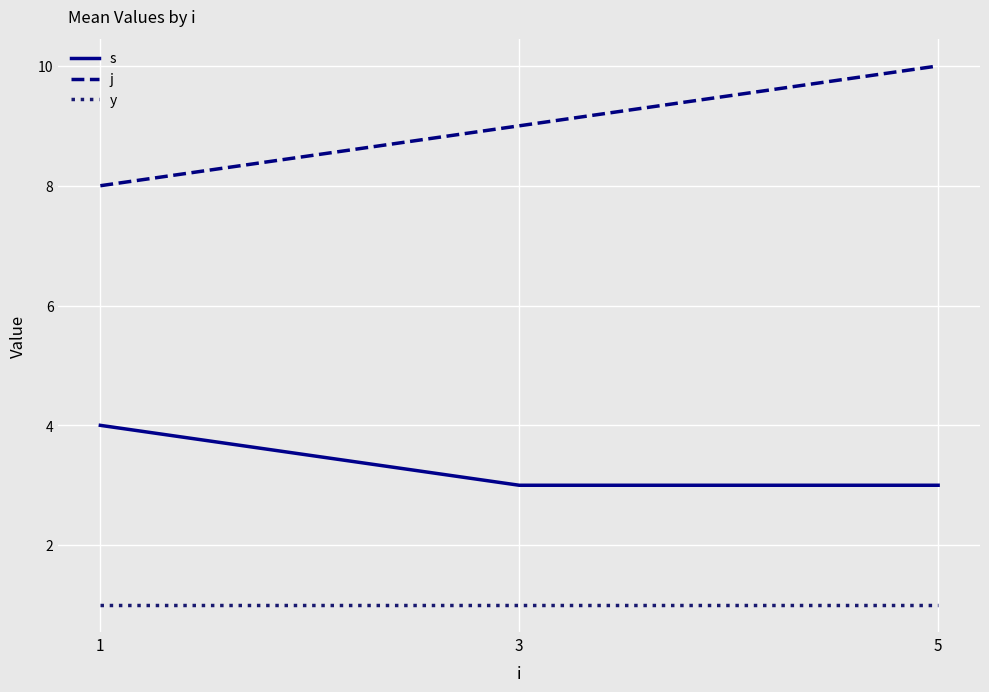

The y series shows 2 at 1. True or false?

False